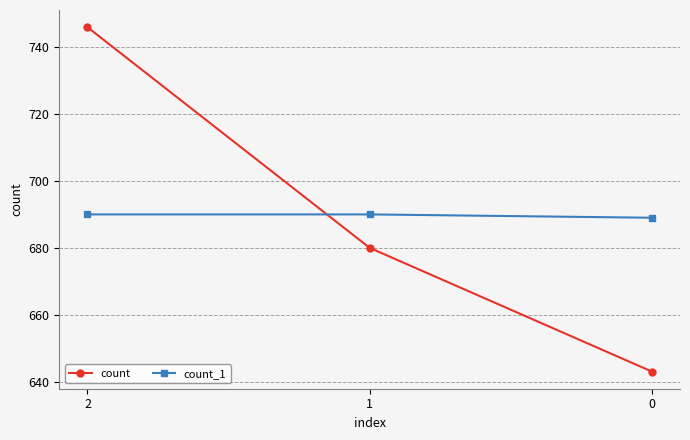

What is the spread (max minus min) of values at 2?

56